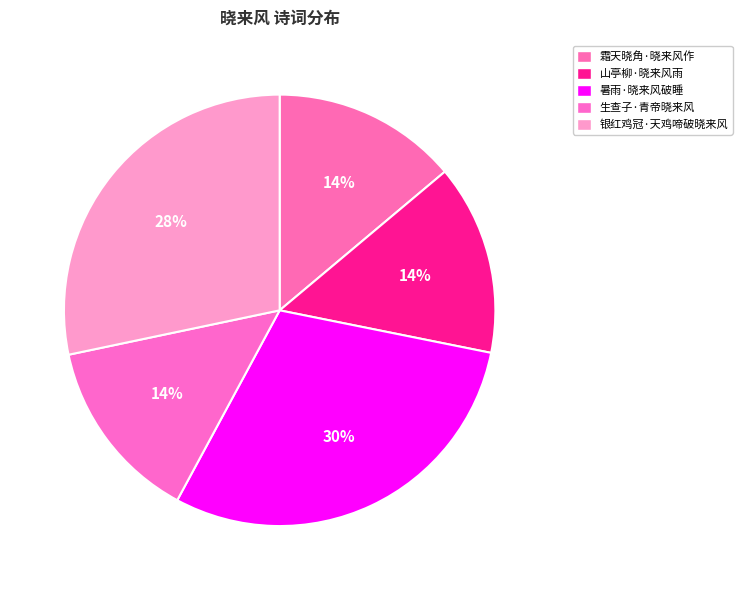

Is 银红鸡冠·天鸡啼破晓来风 the majority of the pie?

No